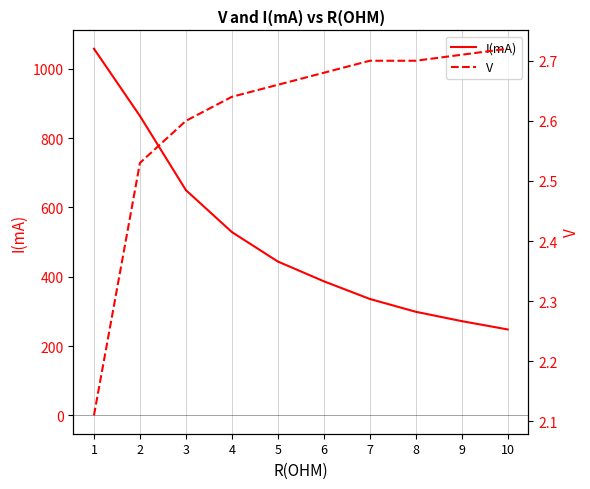

Which series has the largest range (max minus min)?

I(mA)